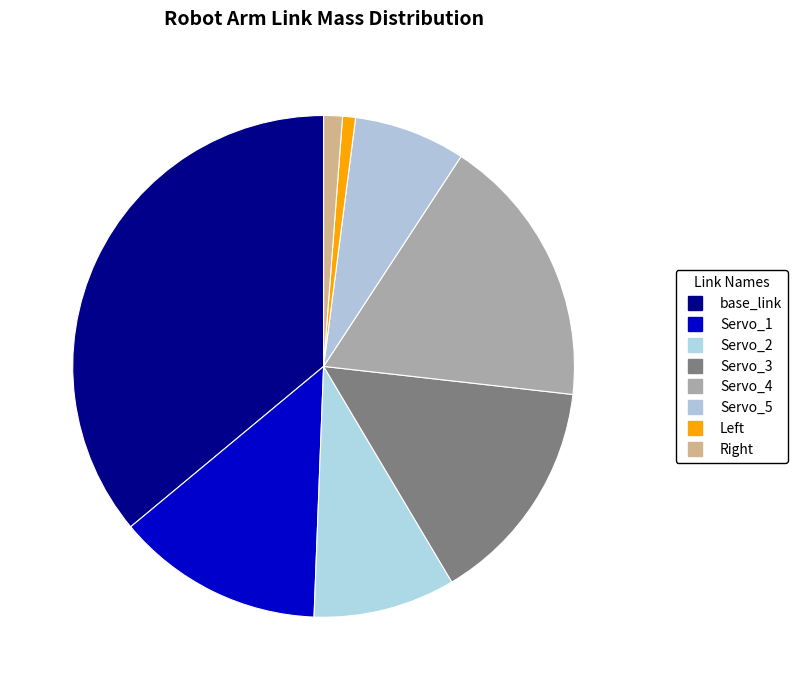

How many slices are in this pie chart?

8